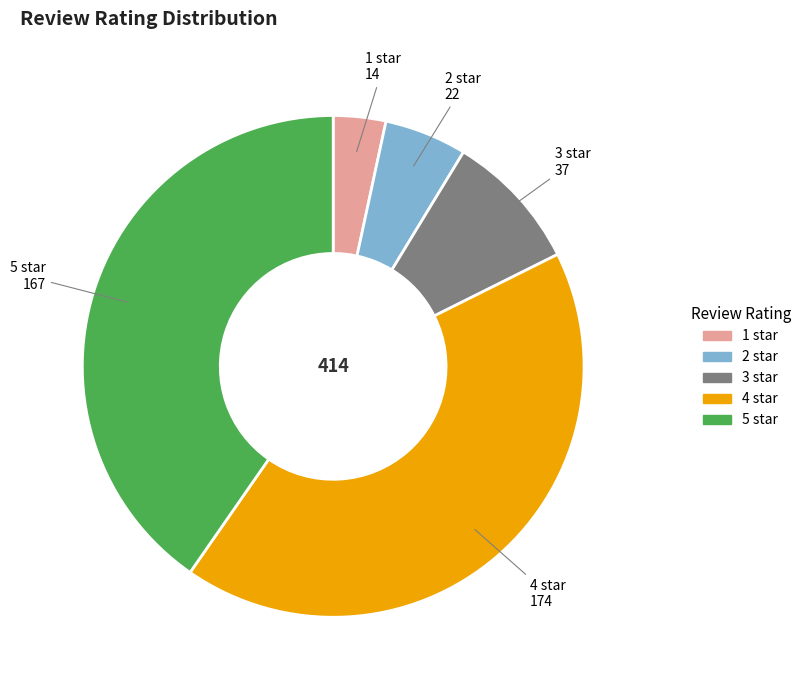

What is the smallest slice in the pie chart?

1 star